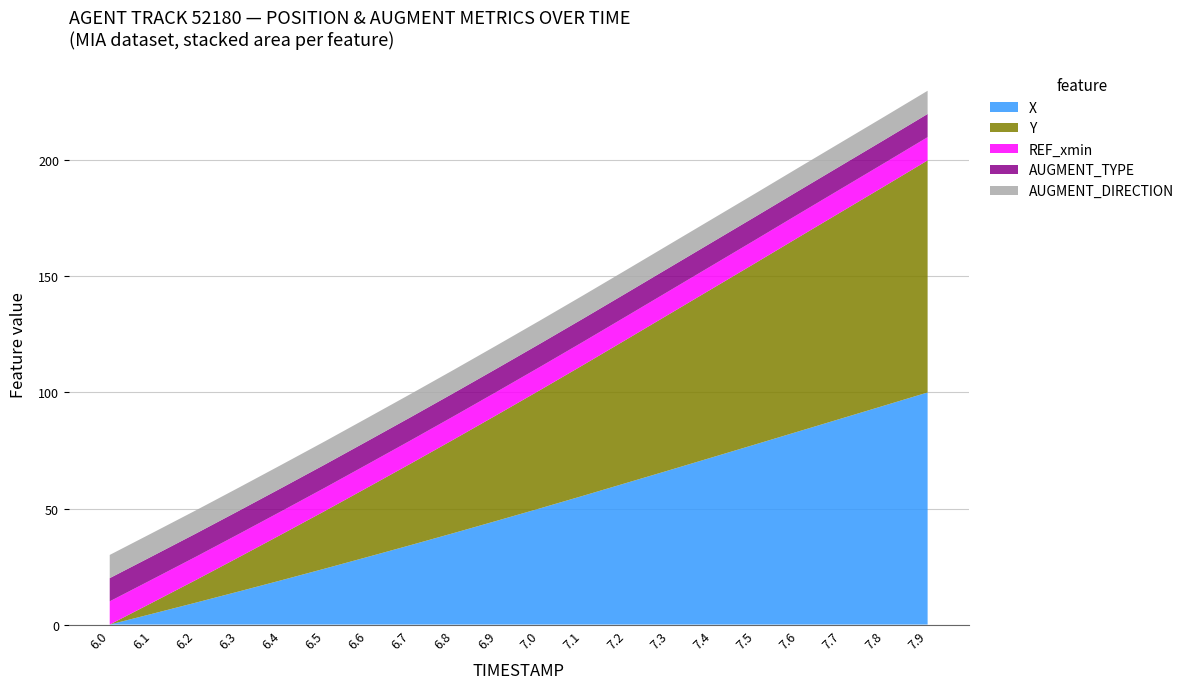

Does the chart have visible grid lines?

Yes